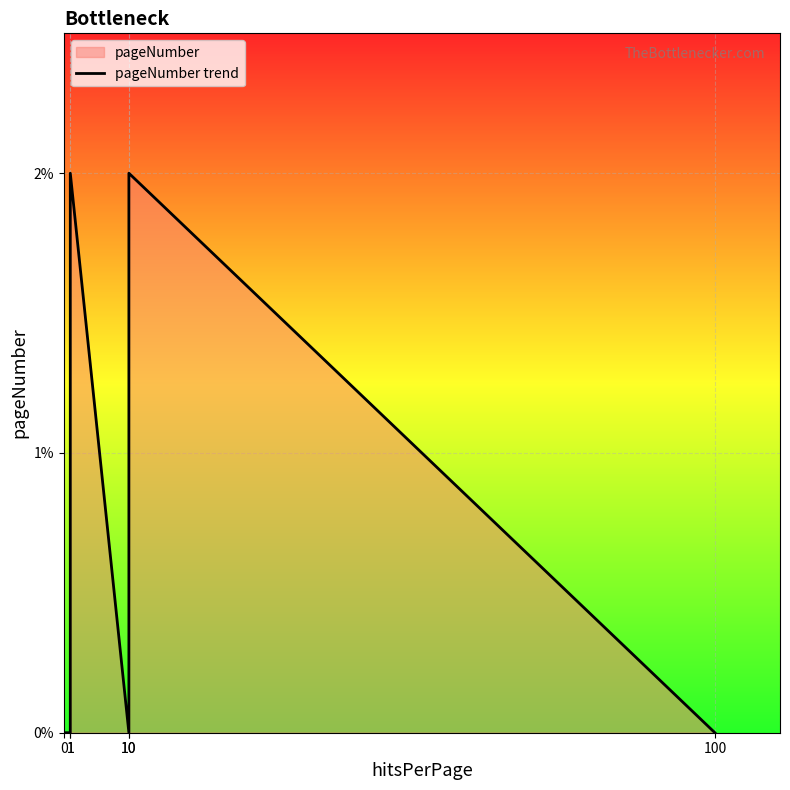

How many distinct data groups are displayed?

1